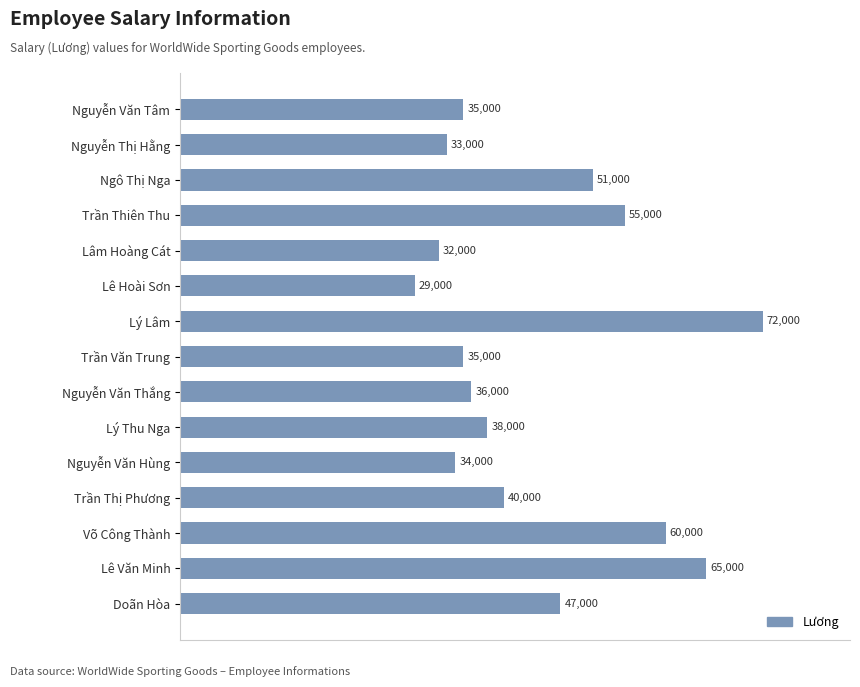

What is the difference between the second highest and second lowest values?

33000